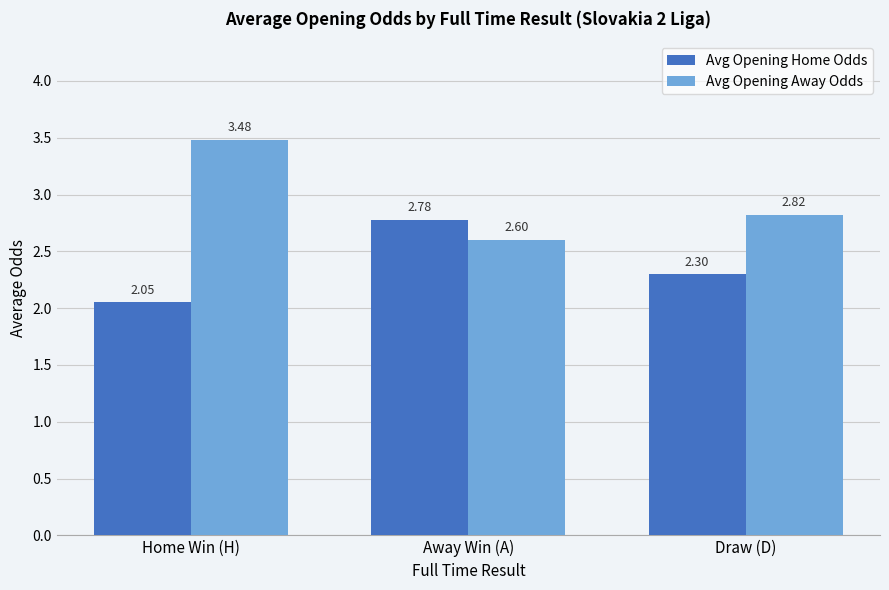

What is the difference between the Avg Opening Home Odds values at Draw (D) and Away Win (A)?

0.5